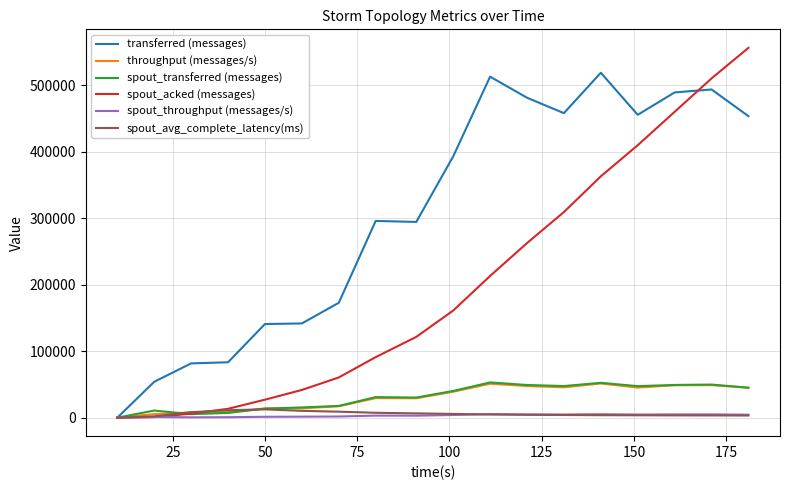

What are all the series names shown in the legend?

transferred (messages), throughput (messages/s), spout_transferred (messages), spout_acked (messages), spout_throughput (messages/s), spout_avg_complete_latency(ms)